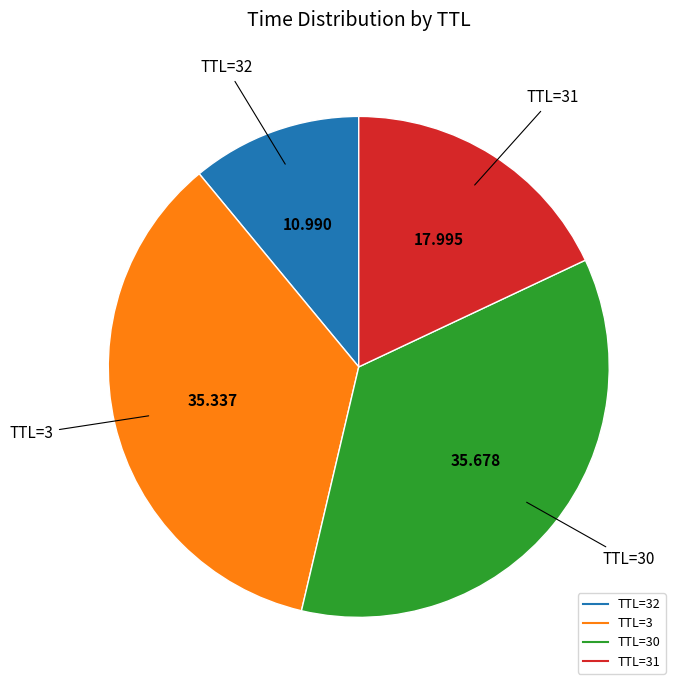

Count the number of slices in the pie.

4